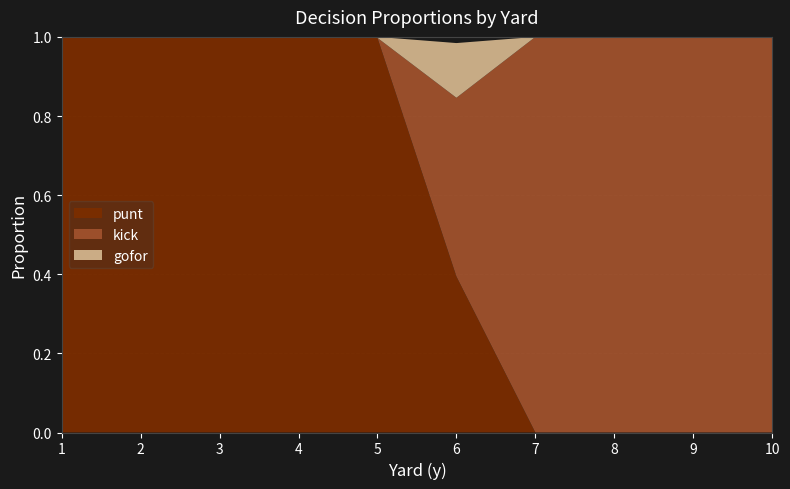

Reading left to right, list all the values displayed in this chart.

punt: 1=1.0	2=1.0	3=1.0	4=1.0	5=1.0	6=0.4	7=0.0	8=0.0	9=0.0	10=0.0
kick: 1=0.0	2=0.0	3=0.0	4=0.0	5=0.0	6=0.5	7=1.0	8=1.0	9=1.0	10=1.0
gofor: 1=0.0	2=0.0	3=0.0	4=0.0	5=0.0	6=0.1	7=0.0	8=0.0	9=0.0	10=0.0